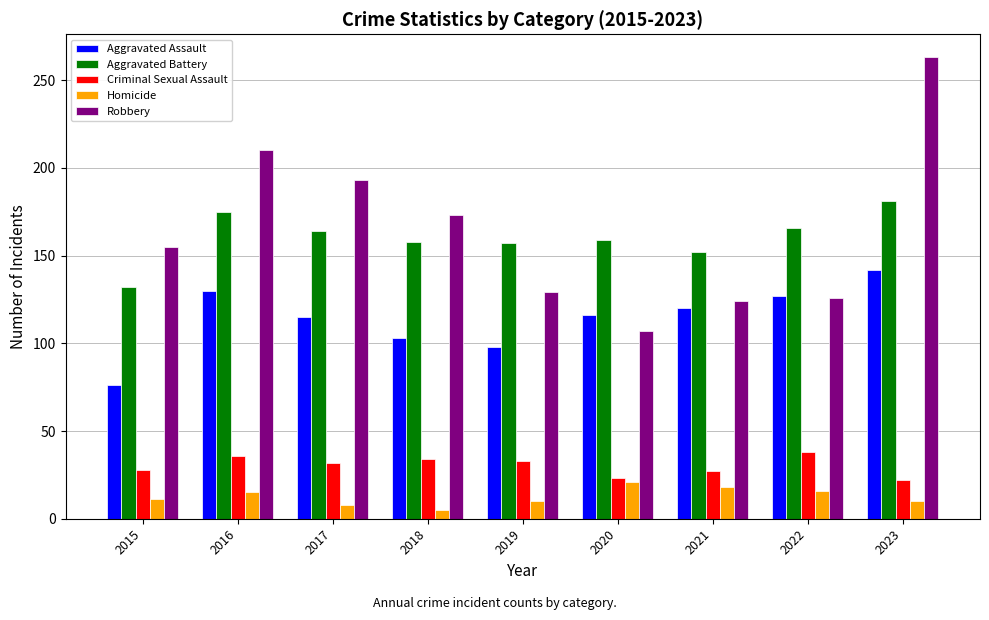

What are all the series names shown in the legend?

Aggravated Assault, Aggravated Battery, Criminal Sexual Assault, Homicide, Robbery